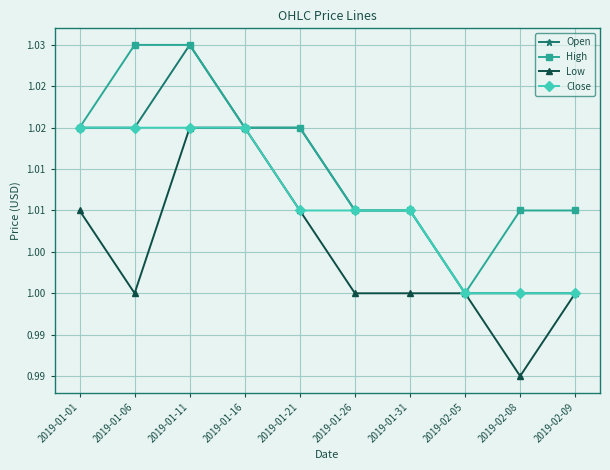

What are all the series names shown in the legend?

Open, High, Low, Close